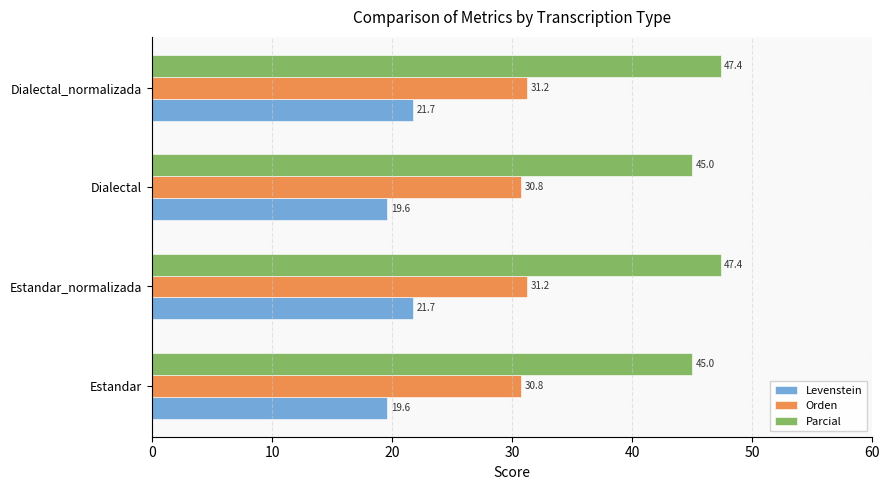

Which series has the largest total across all categories?

Parcial